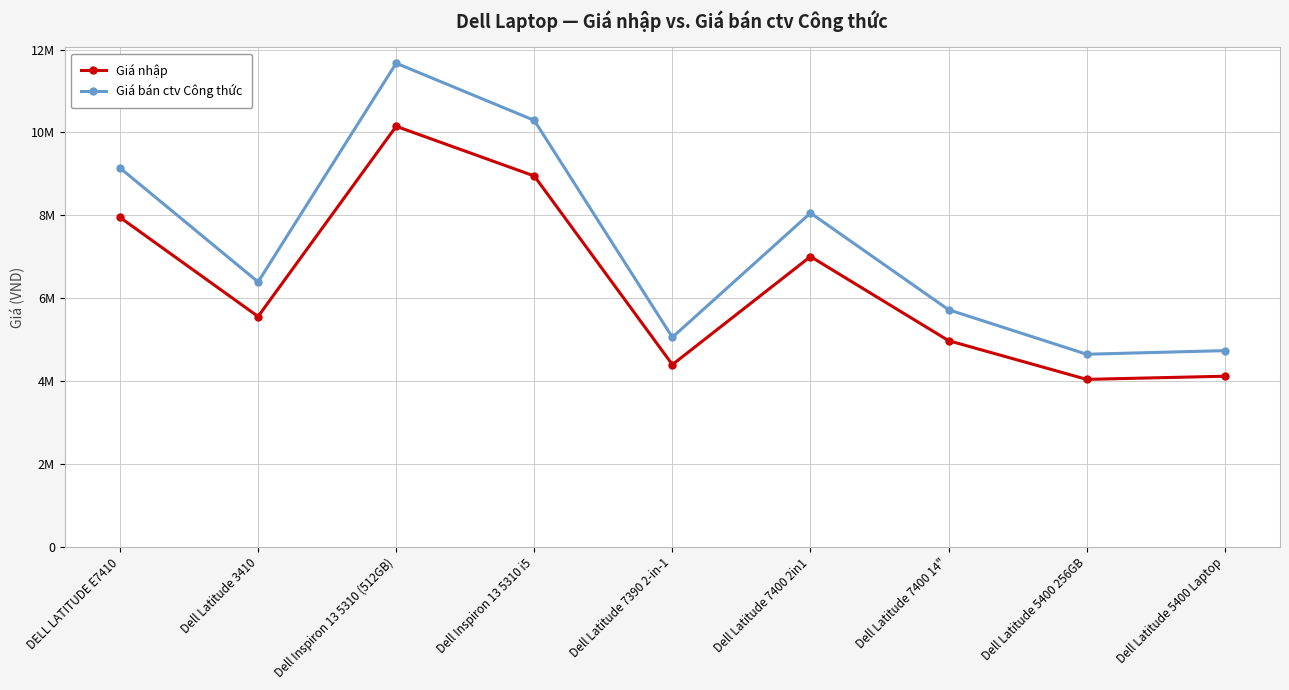

What is the label of the 4th point from the left?

Dell Inspiron 13 5310 i5